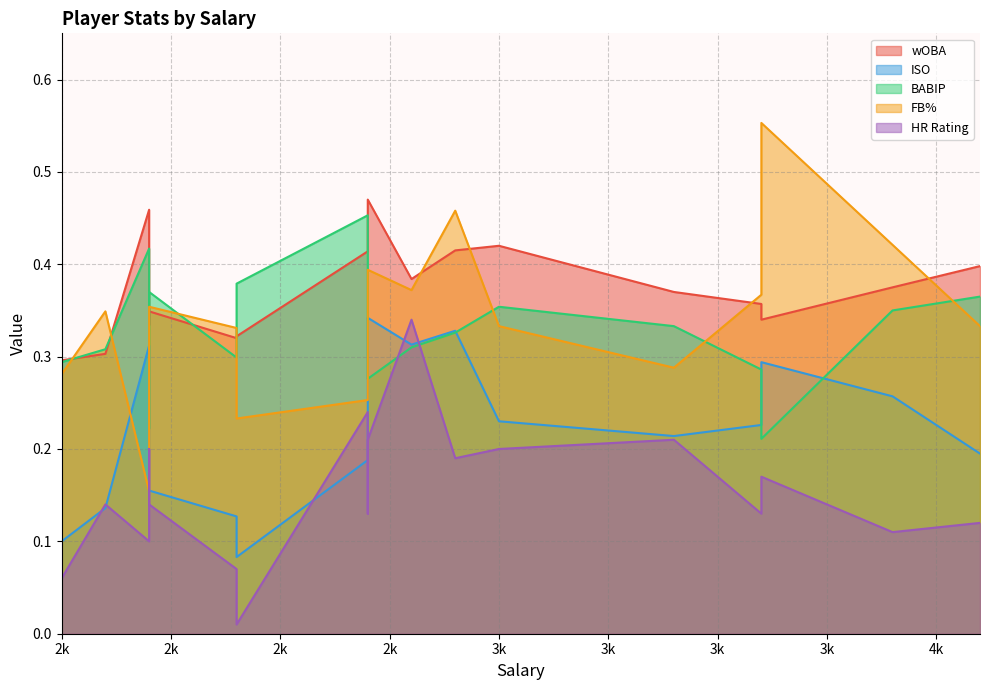

List the series in order of their peak value, lowest first.

HR Rating, ISO, BABIP, wOBA, FB%